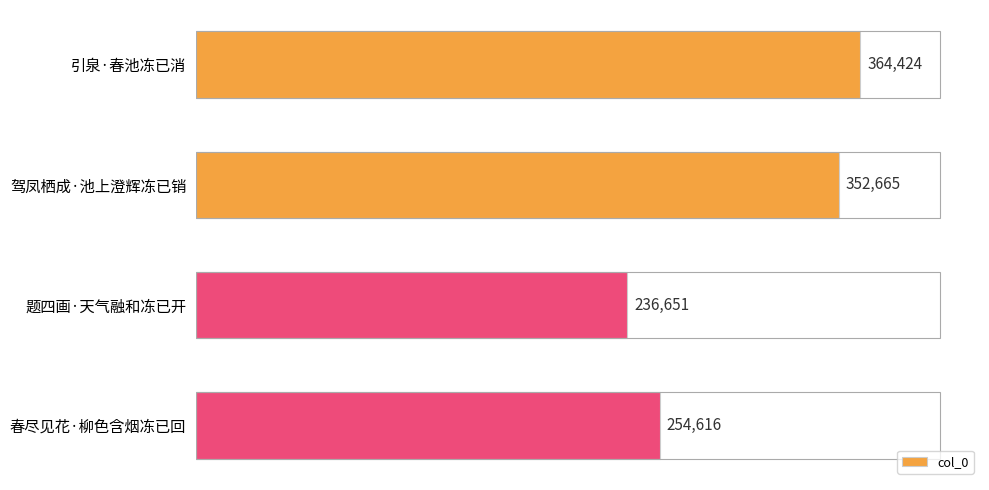

Reading top to bottom, extract all data points from this chart.

引泉·春池冻已消=364424	驾凤栖成·池上澄辉冻已销=352665	题四画·天气融和冻已开=236651	春尽见花·柳色含烟冻已回=254616